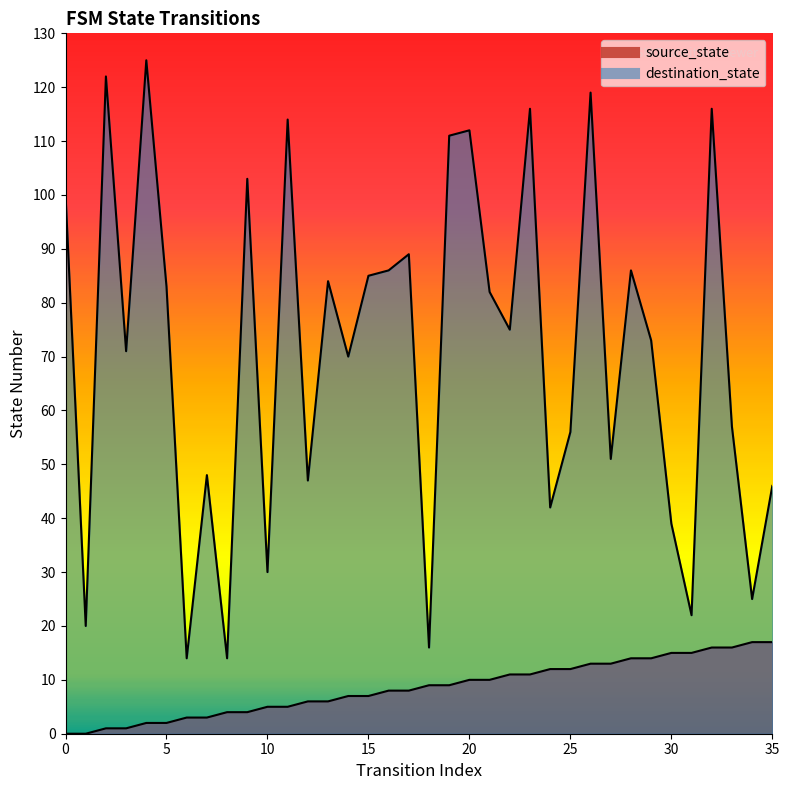

True or false: destination_state and source_state intersect in this chart.

False